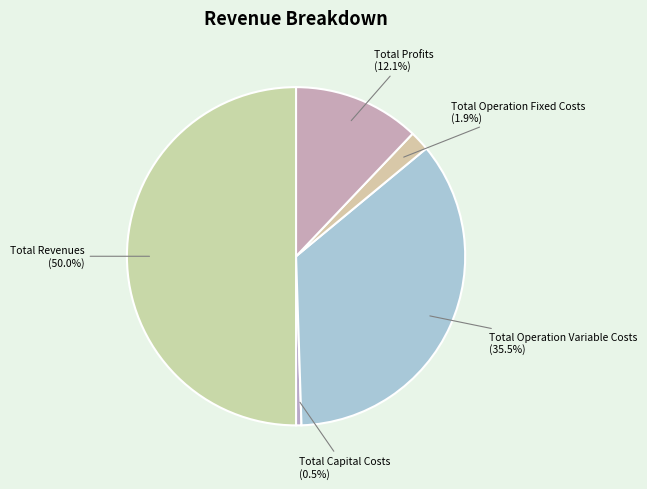

How many segments does this pie chart have?

5